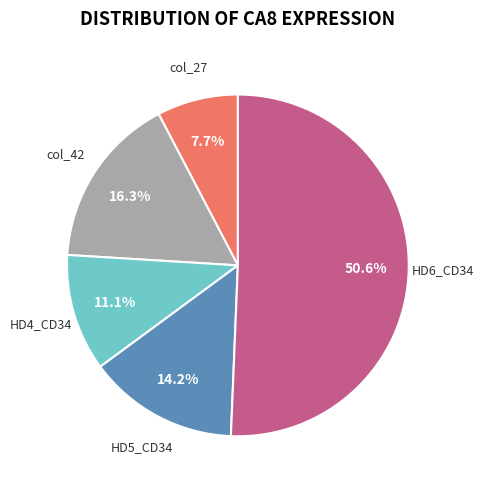

Is there any slice that represents more than half of the pie?

Yes